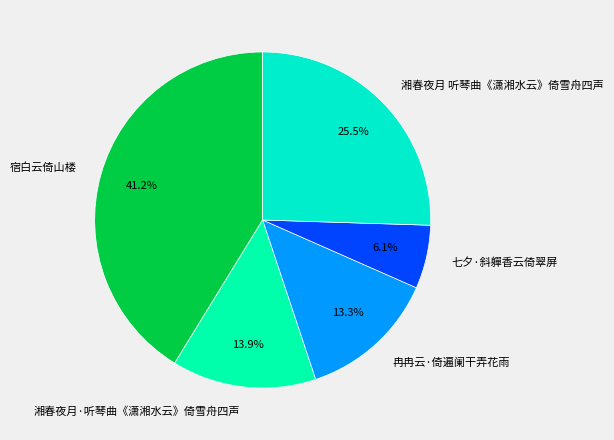

What is the ratio of the value at 宿白云倚山楼 to the value at 湘春夜月 听琴曲《潇湘水云》倚雪舟四声?

1.6